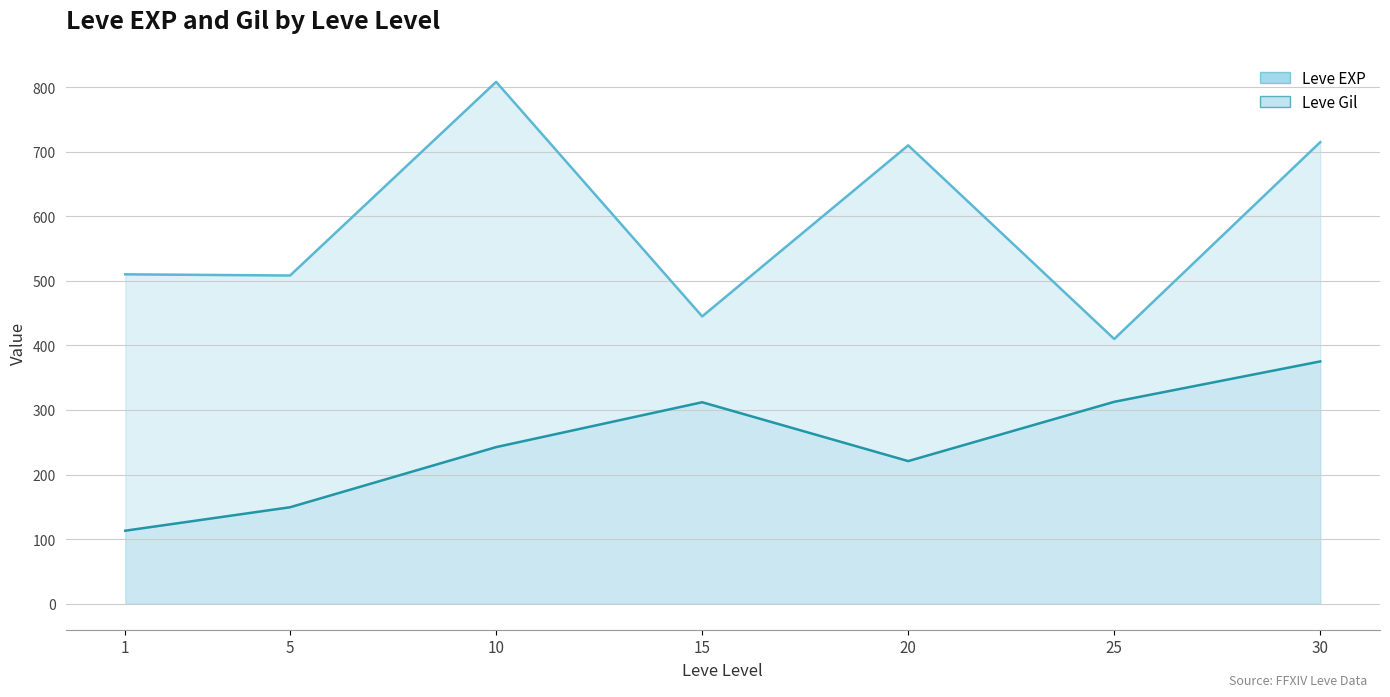

True or false: Leve Gil has more than 2 interior local peaks.

True